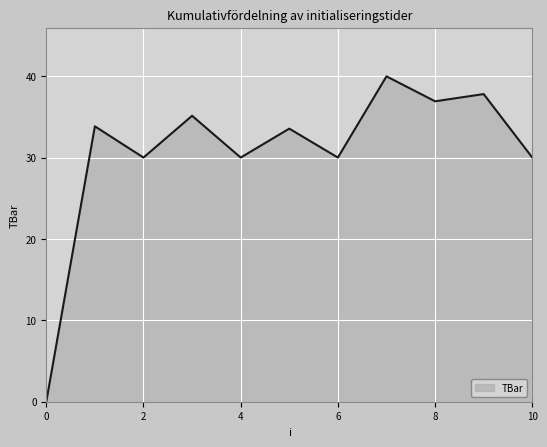

What is the maximum value shown in the chart?

40.0